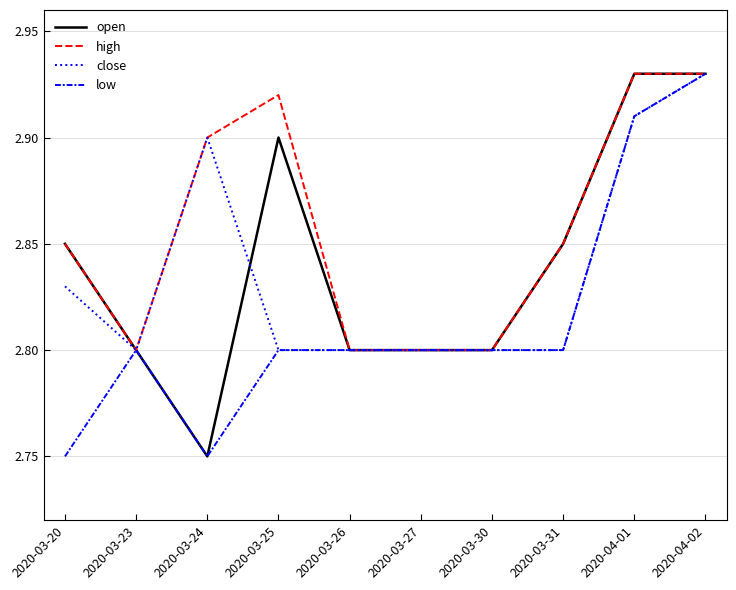

What are all the series names shown in the legend?

open, high, close, low